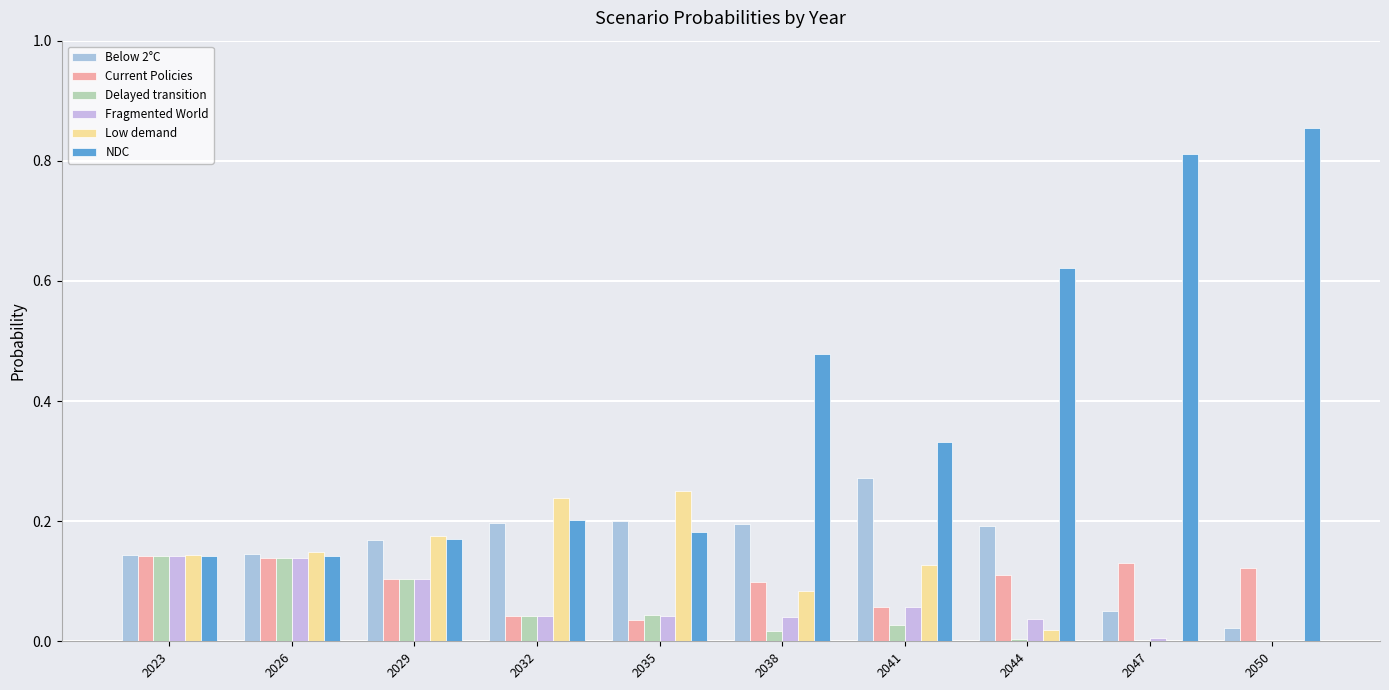

What is the difference between the second highest and minimum values in the Below 2°C series?

0.2